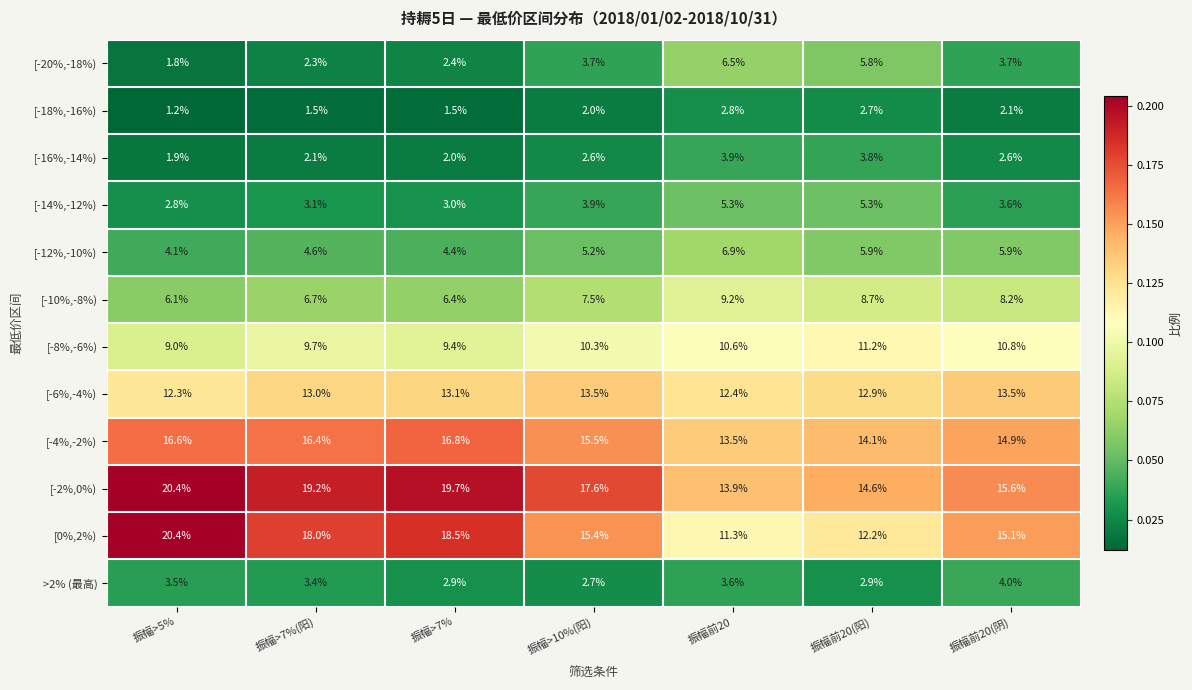

The value of [-6%,-4%) at 振幅>7% is 23.6. True or false?

False